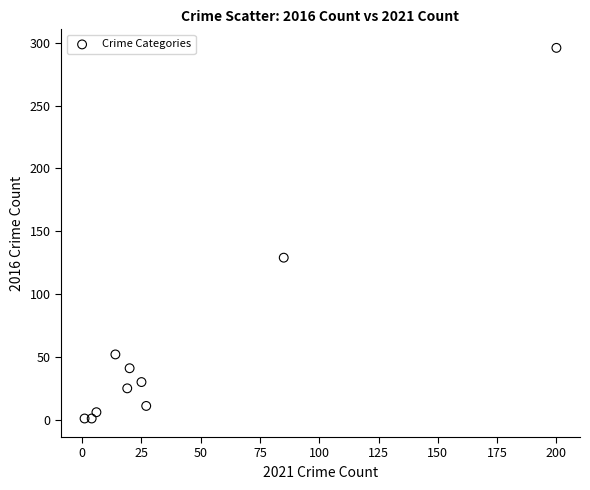

What Y value in the scatter plot is closest to 148?

129